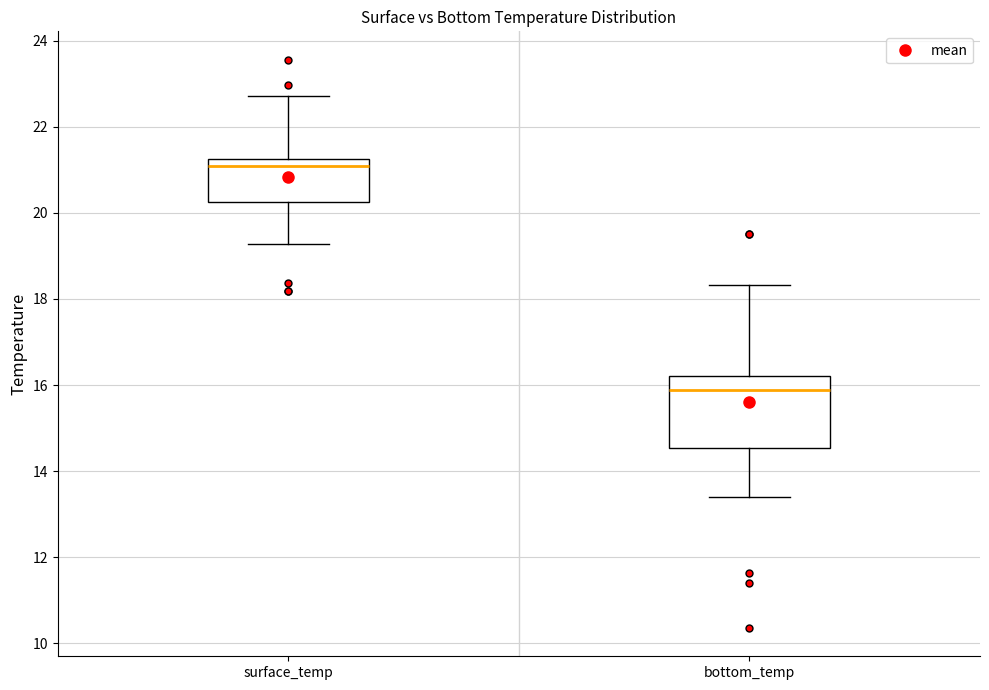

Which box is the tallest, from its lower edge to its upper edge?

bottom_temp